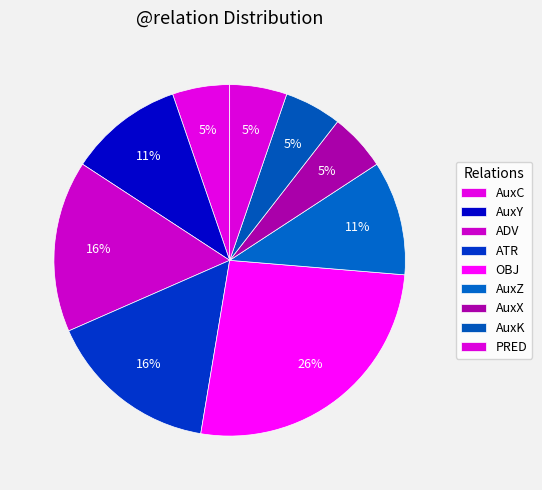

What is the largest slice in the pie chart?

OBJ